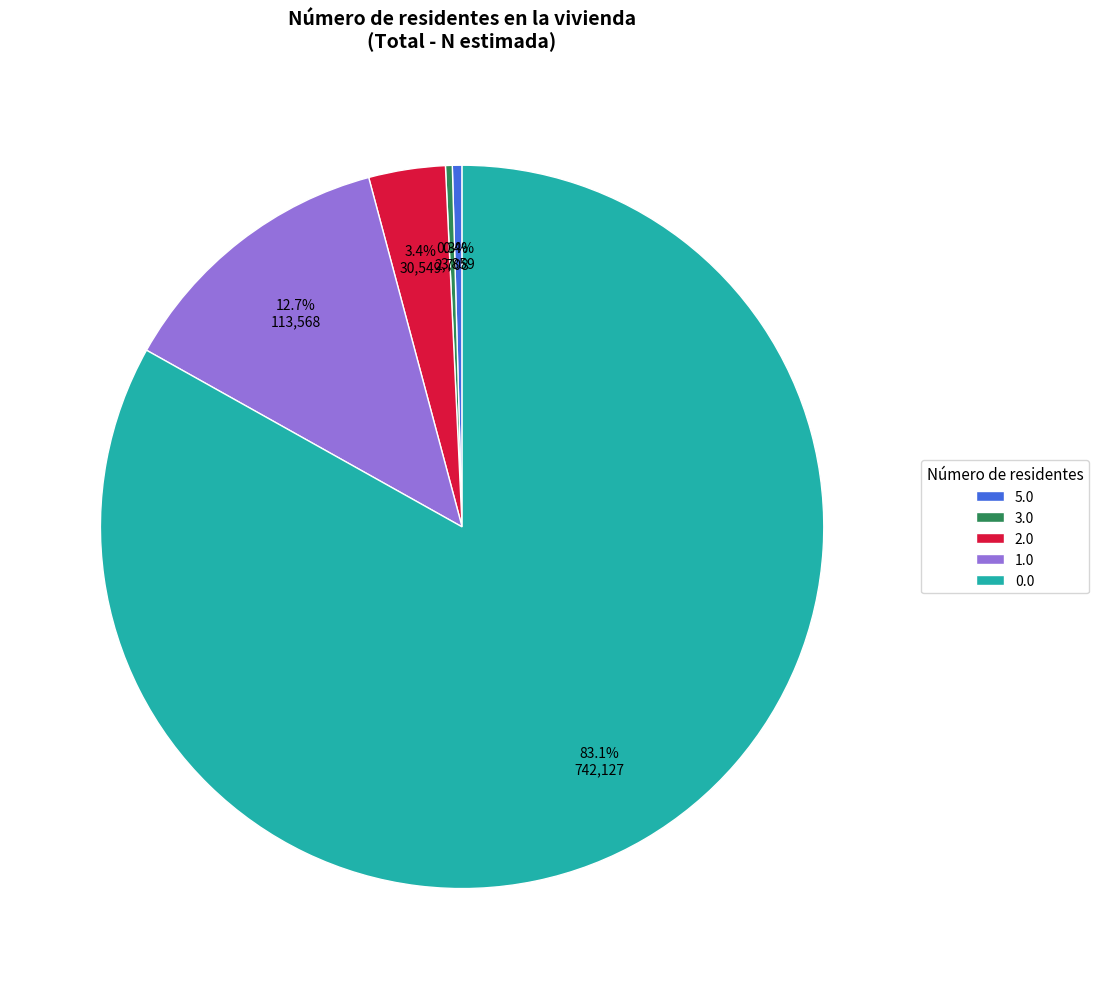

Do 5.0 and 0.0 together represent more than half of the pie?

Yes